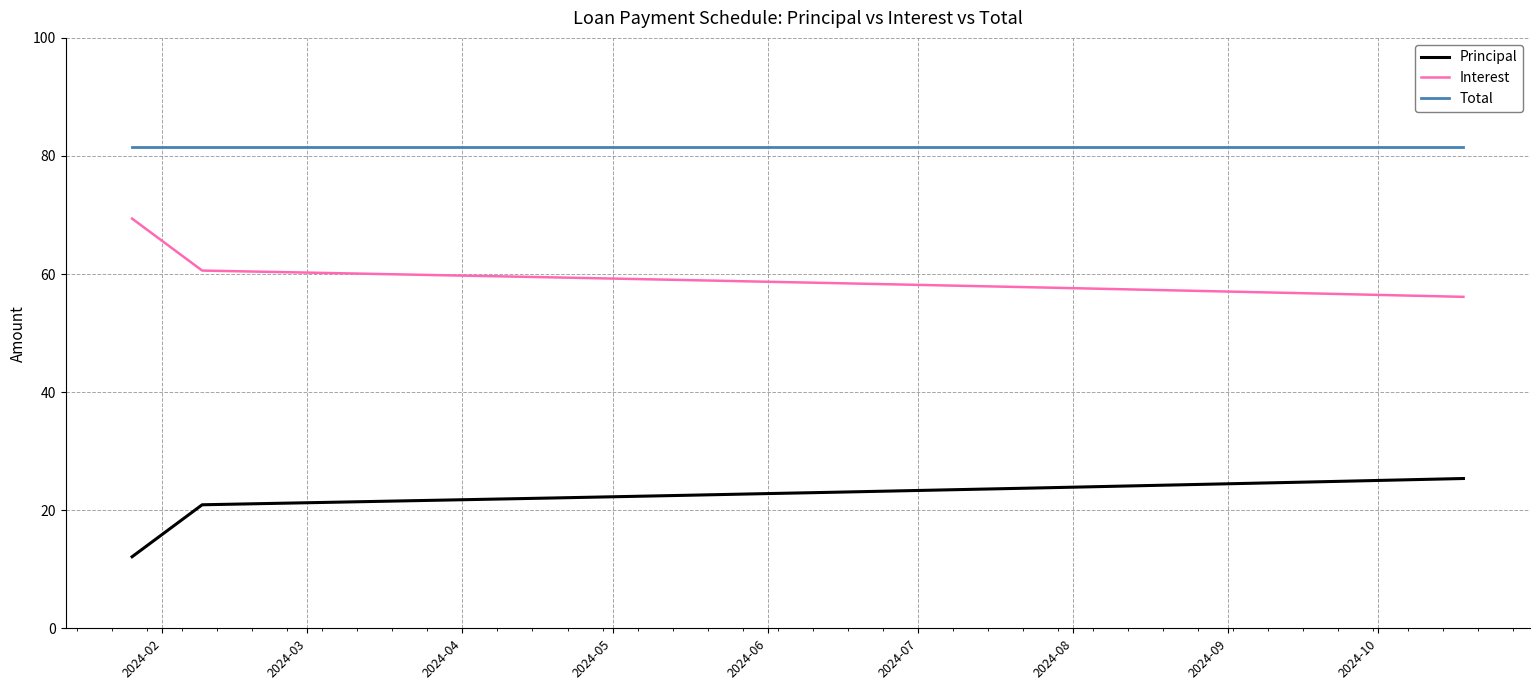

How many lines are shown in the chart?

3